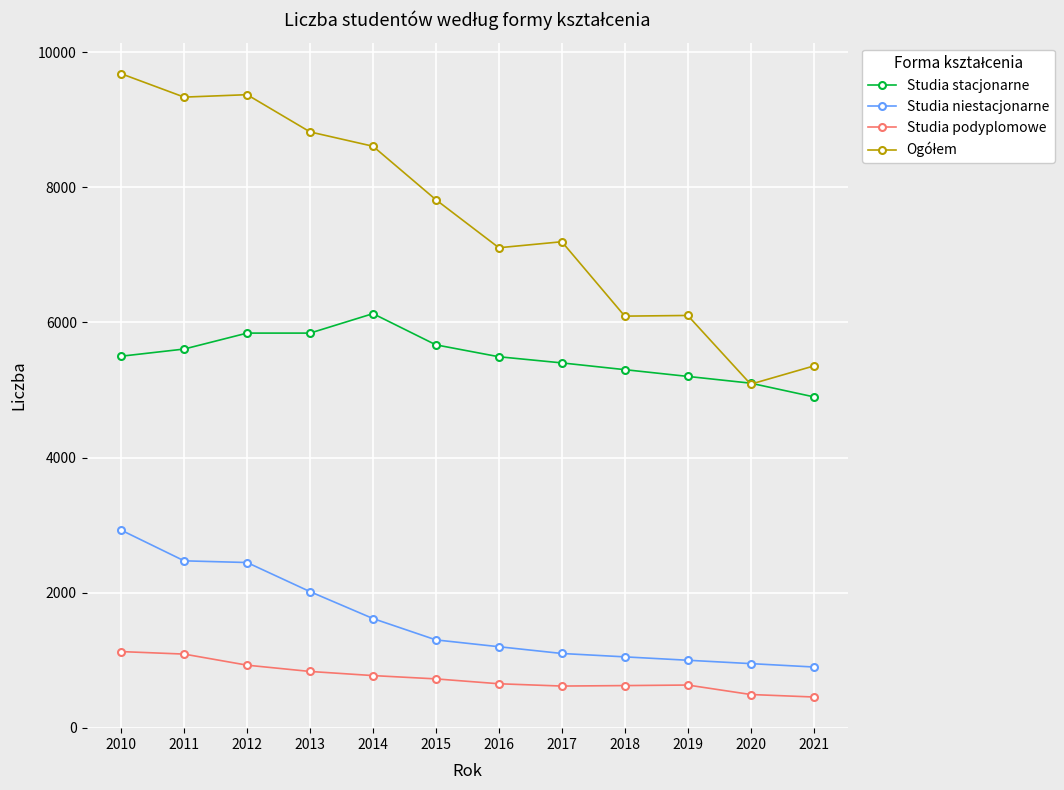

How many values in the Studia niestacjonarne series are below 1301?

6